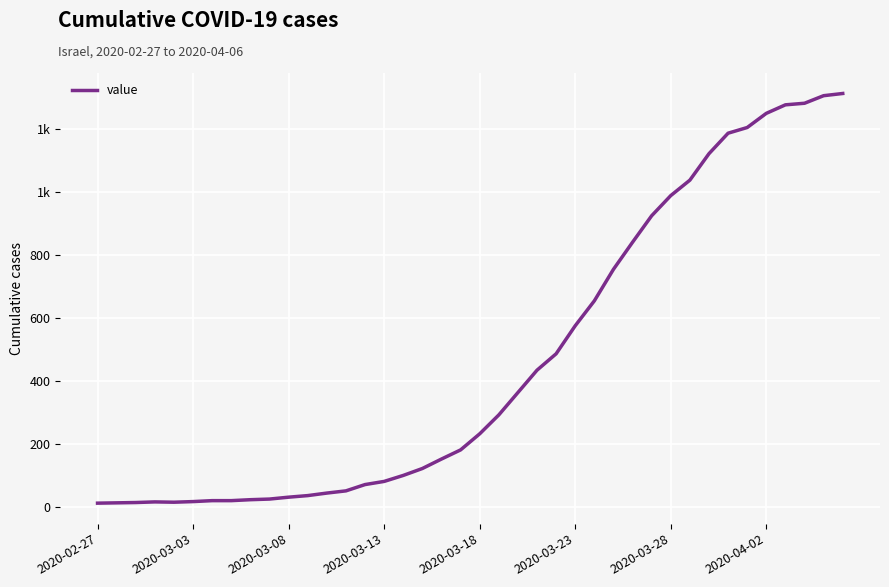

What is the average value?

465